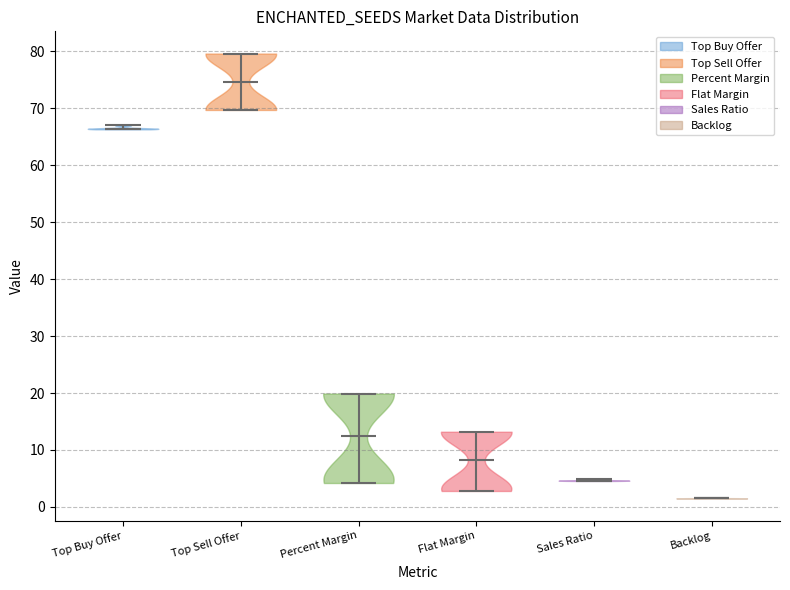

Reading left to right, read every violin against the y-axis: where its median line is, and the lowest and highest points it reaches. The values are not printed on the chart, so give them approximately, as read against the axis.

Top Buy Offer: median line 66, lowest point 66, highest point 67
Top Sell Offer: median line 75, lowest point 70, highest point 80
Percent Margin: median line 13, lowest point 4, highest point 20
Flat Margin: median line 8, lowest point 3, highest point 13
Sales Ratio: median line 5, lowest point 5, highest point 5
Backlog: median line 2, lowest point 1, highest point 2